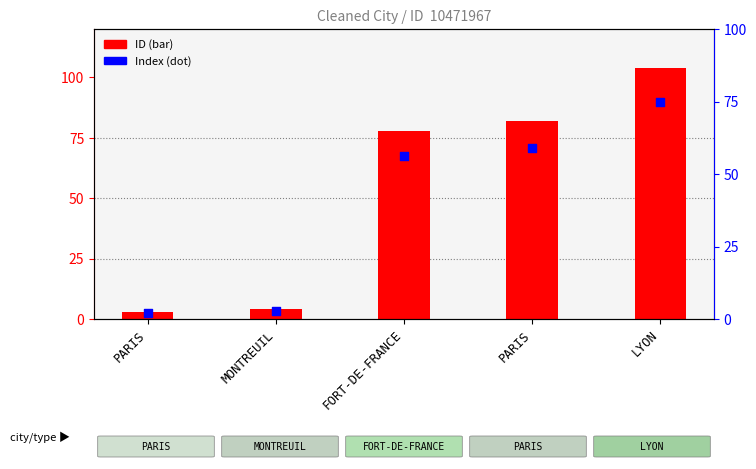

Which series has the widest spread of Y values?

ID